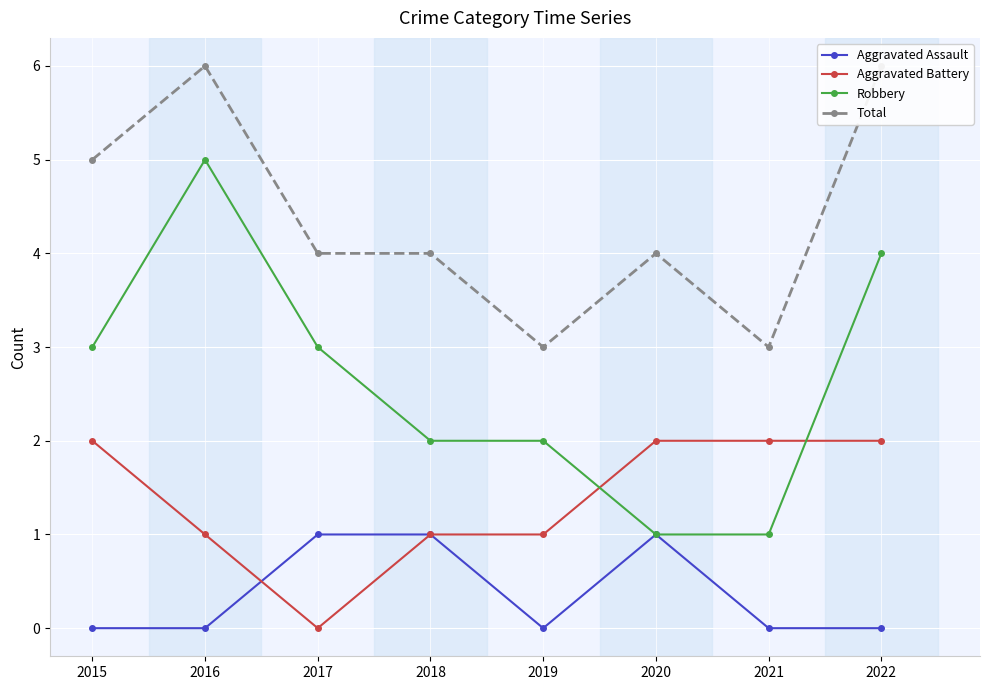

Reading left to right, extract all data points from this chart.

Aggravated Assault: 0	0	1	1	0	1	0	0
Aggravated Battery: 2	1	0	1	1	2	2	2
Robbery: 3	5	3	2	2	1	1	4
Total: 5	6	4	4	3	4	3	6